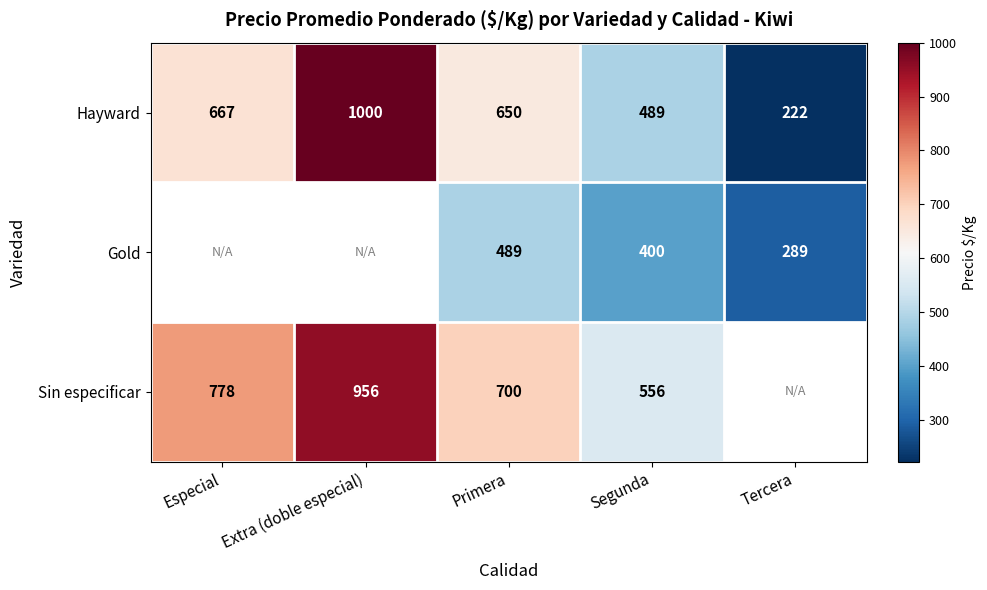

The value of Sin especificar at Segunda is 929.5. True or false?

False